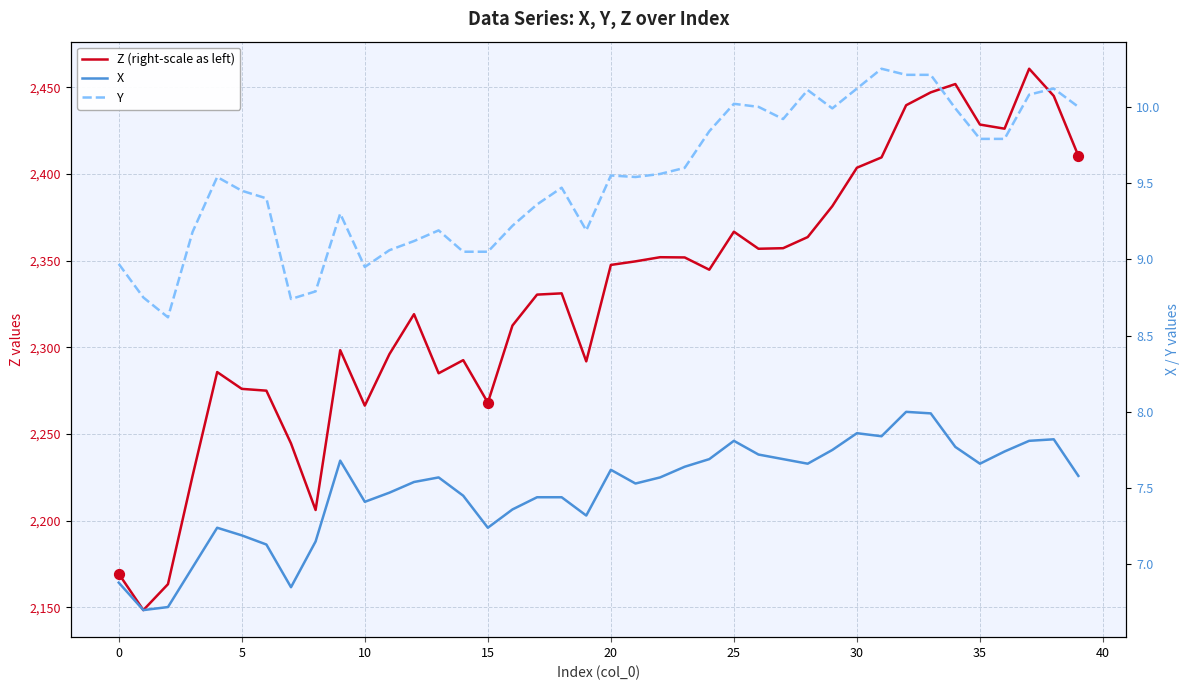

At which category is the sum across all series the highest?

37